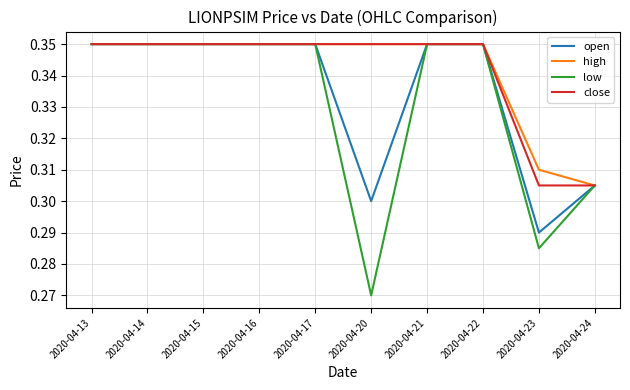

Which series has the largest range (max minus min)?

low